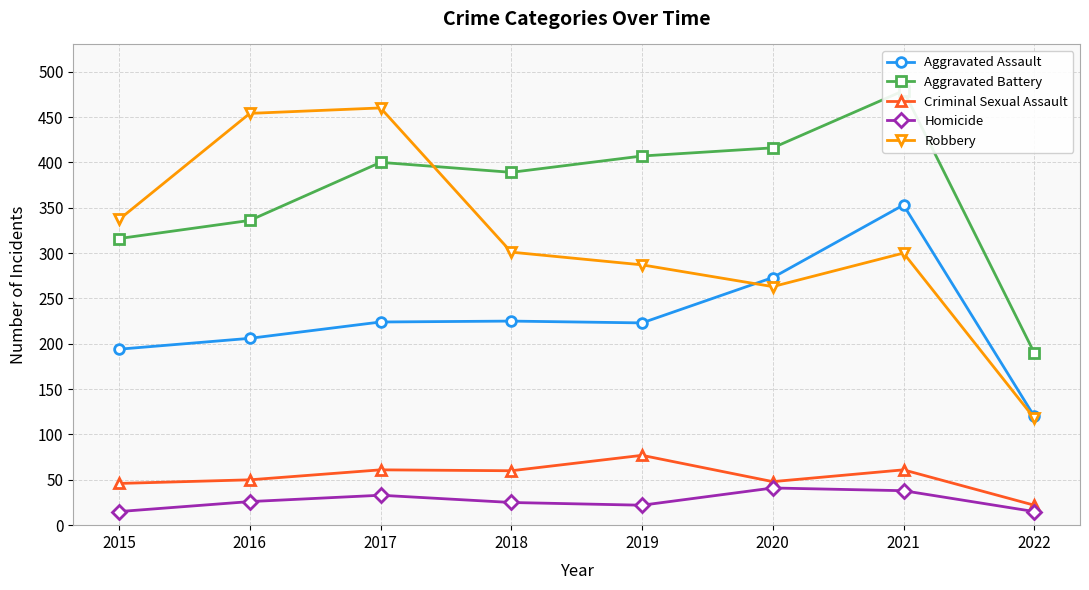

Reading left to right, list all the values displayed in this chart.

Aggravated Assault: 2015=194	2016=206	2017=224	2018=225	2019=223	2020=273	2021=353	2022=120
Aggravated Battery: 2015=316	2016=336	2017=400	2018=389	2019=407	2020=416	2021=479	2022=190
Criminal Sexual Assault: 2015=46	2016=50	2017=61	2018=60	2019=77	2020=48	2021=61	2022=22
Homicide: 2015=15	2016=26	2017=33	2018=25	2019=22	2020=41	2021=38	2022=15
Robbery: 2015=337	2016=454	2017=460	2018=301	2019=287	2020=263	2021=300	2022=118